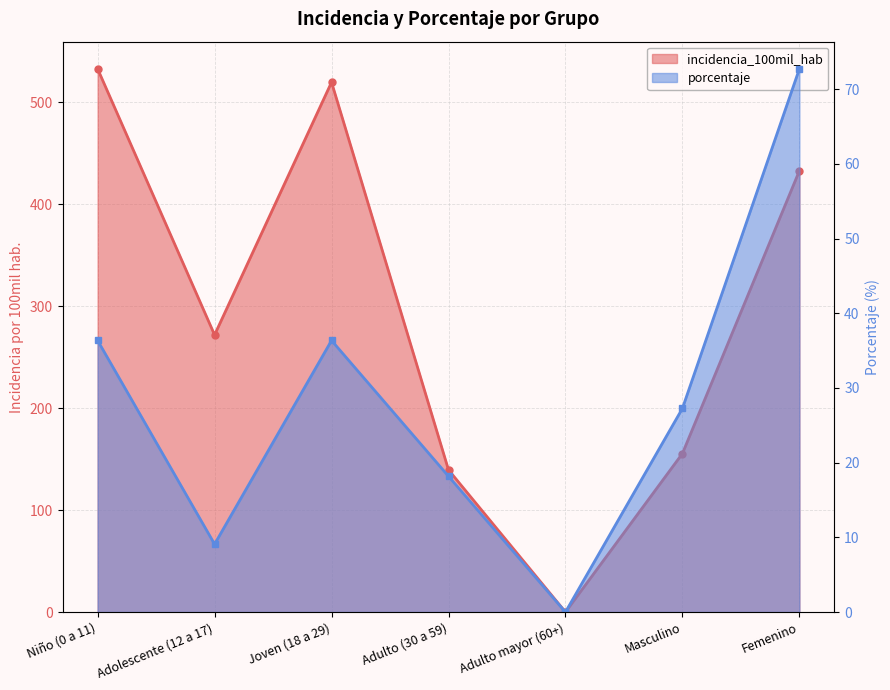

Does the chart have visible grid lines?

Yes